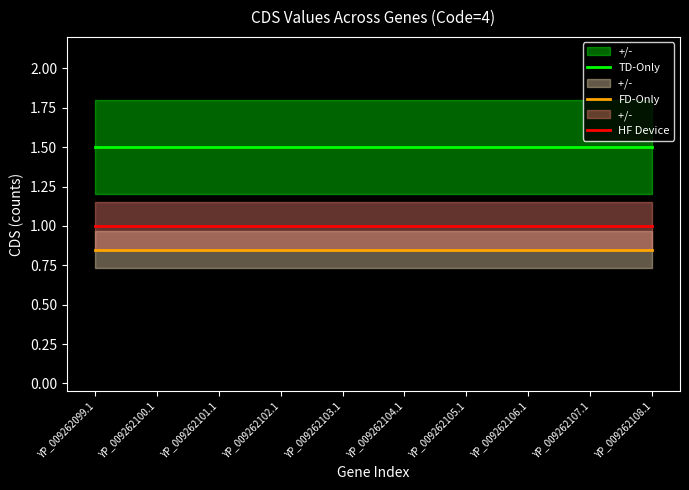

Reading right to left, what are all the values shown in this chart?

TD-Only: YP_009262108.1=1.5	YP_009262107.1=1.5	YP_009262106.1=1.5	YP_009262105.1=1.5	YP_009262104.1=1.5	YP_009262103.1=1.5	YP_009262102.1=1.5	YP_009262101.1=1.5	YP_009262100.1=1.5	YP_009262099.1=1.5
FD-Only: YP_009262108.1=0.8	YP_009262107.1=0.8	YP_009262106.1=0.8	YP_009262105.1=0.8	YP_009262104.1=0.8	YP_009262103.1=0.8	YP_009262102.1=0.8	YP_009262101.1=0.8	YP_009262100.1=0.8	YP_009262099.1=0.8
HF Device: YP_009262108.1=1.0	YP_009262107.1=1.0	YP_009262106.1=1.0	YP_009262105.1=1.0	YP_009262104.1=1.0	YP_009262103.1=1.0	YP_009262102.1=1.0	YP_009262101.1=1.0	YP_009262100.1=1.0	YP_009262099.1=1.0